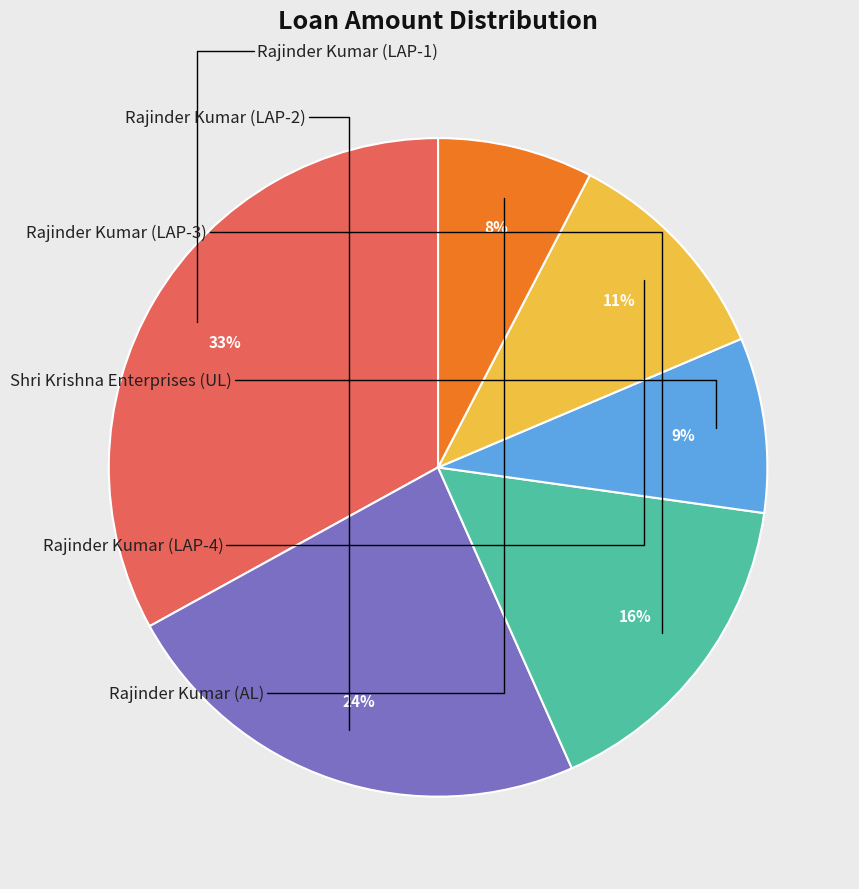

Which category has the smallest portion of the pie?

Rajinder Kumar (AL)